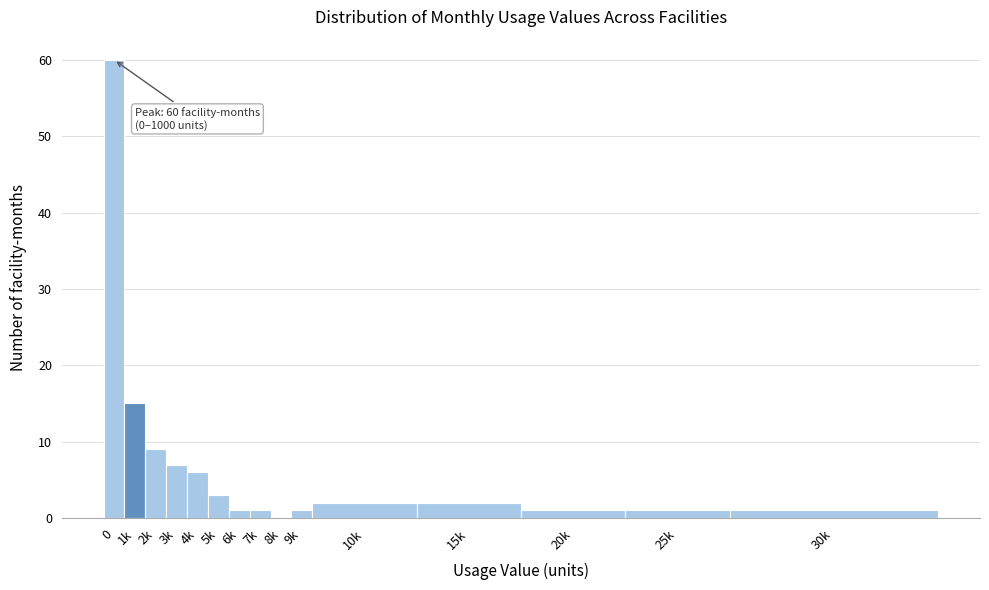

Reading left to right, transcribe all the data shown in this chart.

0=60	1k=15	2k=9	3k=7	4k=6	5k=3	6k=1	7k=1	8k=0	9k=1	10k=2	15k=2	20k=1	25k=1	30k=1